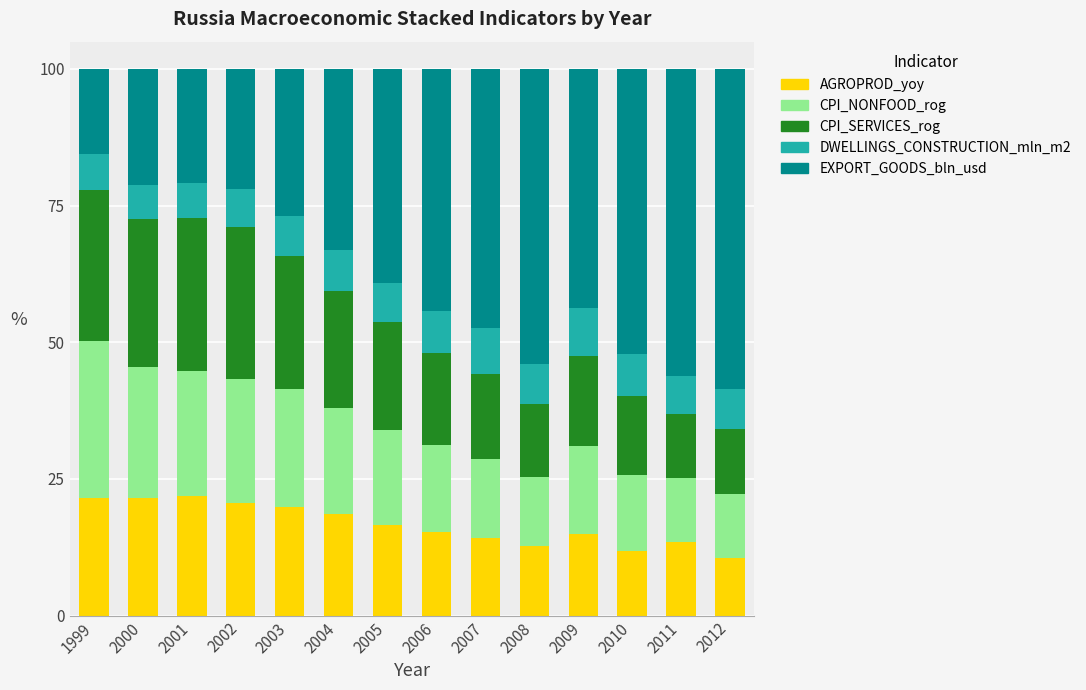

Does the chart contain stacked bars?

Yes